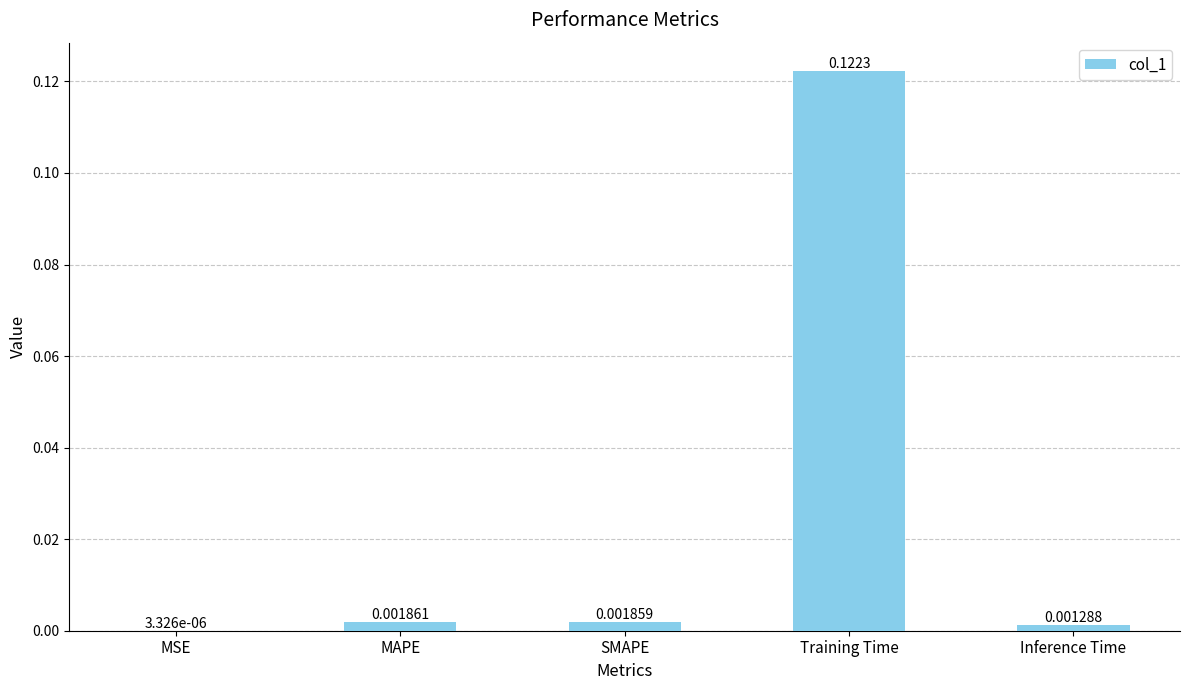

At which label is the value closest to 0?

MSE